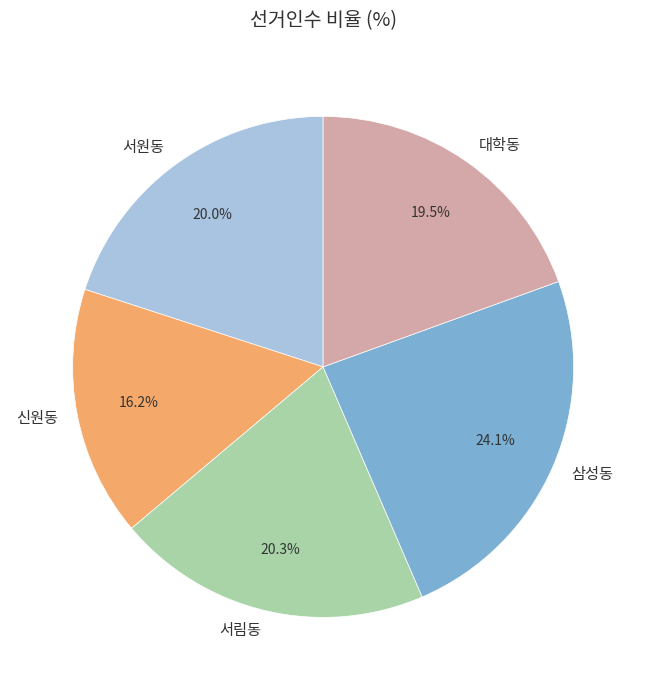

Between 서원동 and 삼성동, which is larger?

삼성동